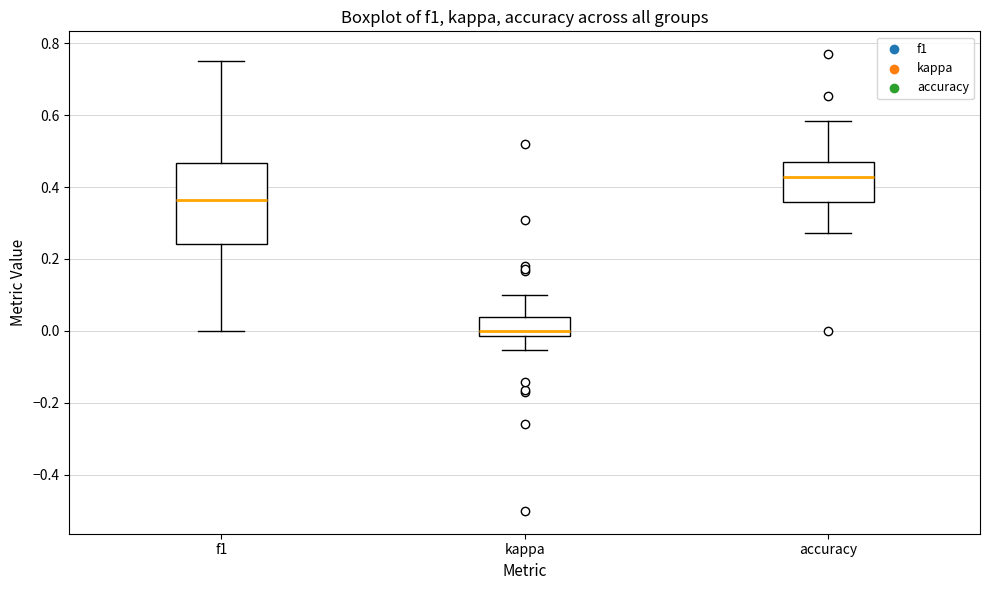

Which box's median line is the highest?

accuracy